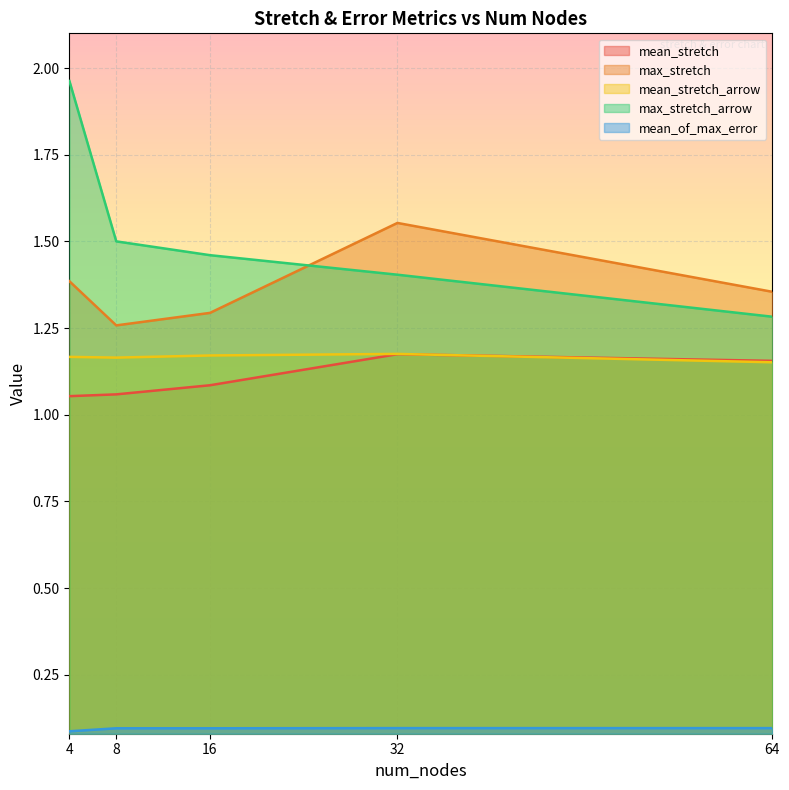

What is the total value across all series at 4?

5.7